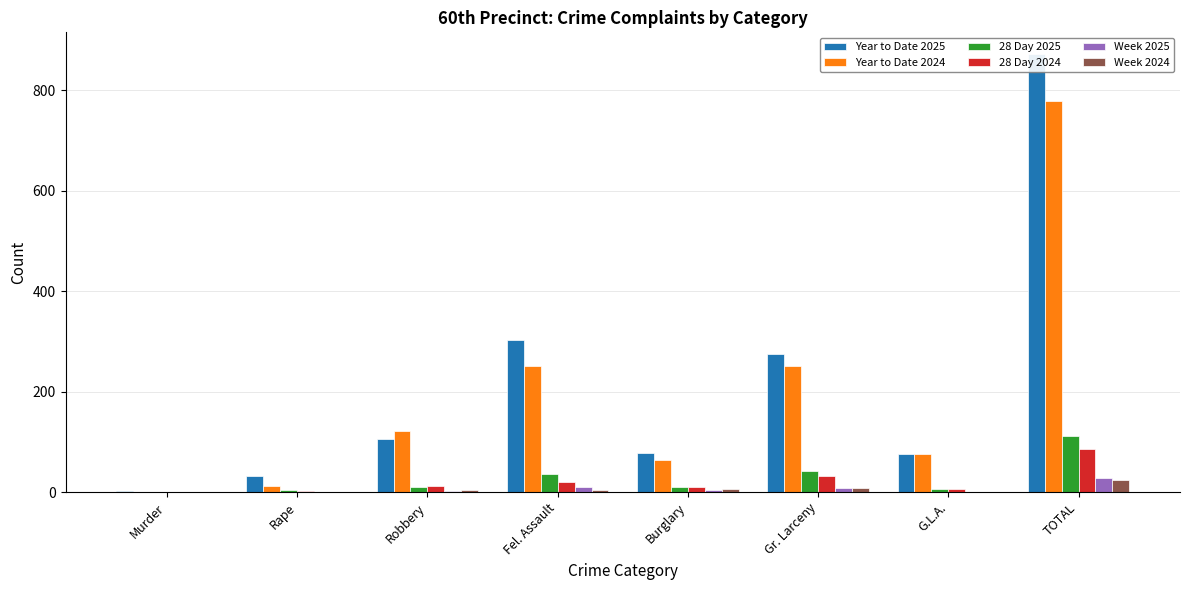

What is the label of the 2nd bar from the left?

Rape